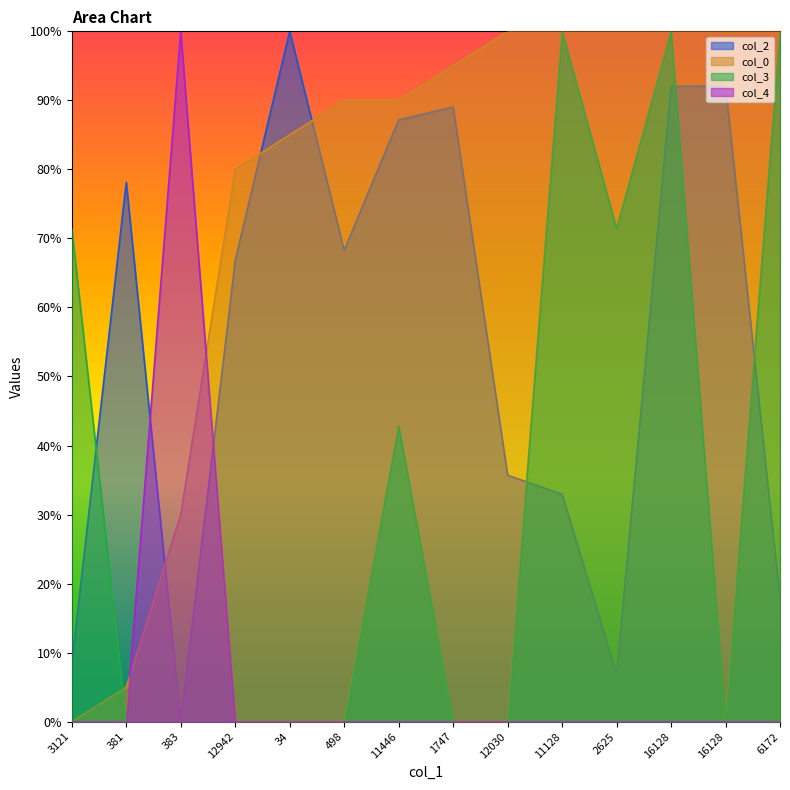

Reading left to right, transcribe all the data shown in this chart.

col_2: 3121=0.1	381=0.8	383=0.0	12942=0.7	34=1.0	498=0.7	11446=0.9	1747=0.9	12030=0.4	11128=0.3	2625=0.1	16128=0.9	16128=0.9	6172=0.2
col_0: 3121=0.0	381=0.0	383=0.3	12942=0.8	34=0.9	498=0.9	11446=0.9	1747=1.0	12030=1.0	11128=1.0	2625=1.0	16128=1.0	16128=1.0	6172=1.0
col_3: 3121=0.7	381=0.0	383=0.0	12942=0.0	34=0.0	498=0.0	11446=0.4	1747=0.0	12030=0.0	11128=1.0	2625=0.7	16128=1.0	16128=0.0	6172=1.0
col_4: 3121=0.0	381=0.0	383=1.0	12942=0.0	34=0.0	498=0.0	11446=0.0	1747=0.0	12030=0.0	11128=0.0	2625=0.0	16128=0.0	16128=0.0	6172=0.0